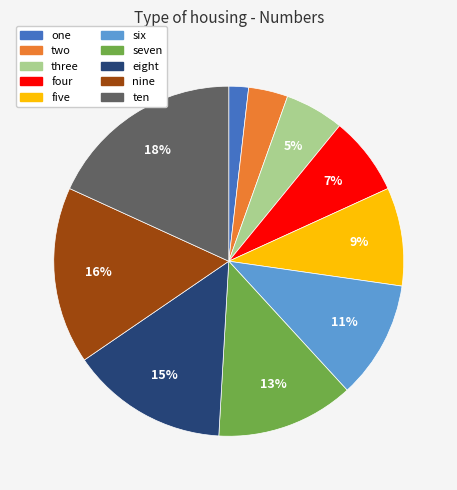

Do five and four together represent more than half of the pie?

No